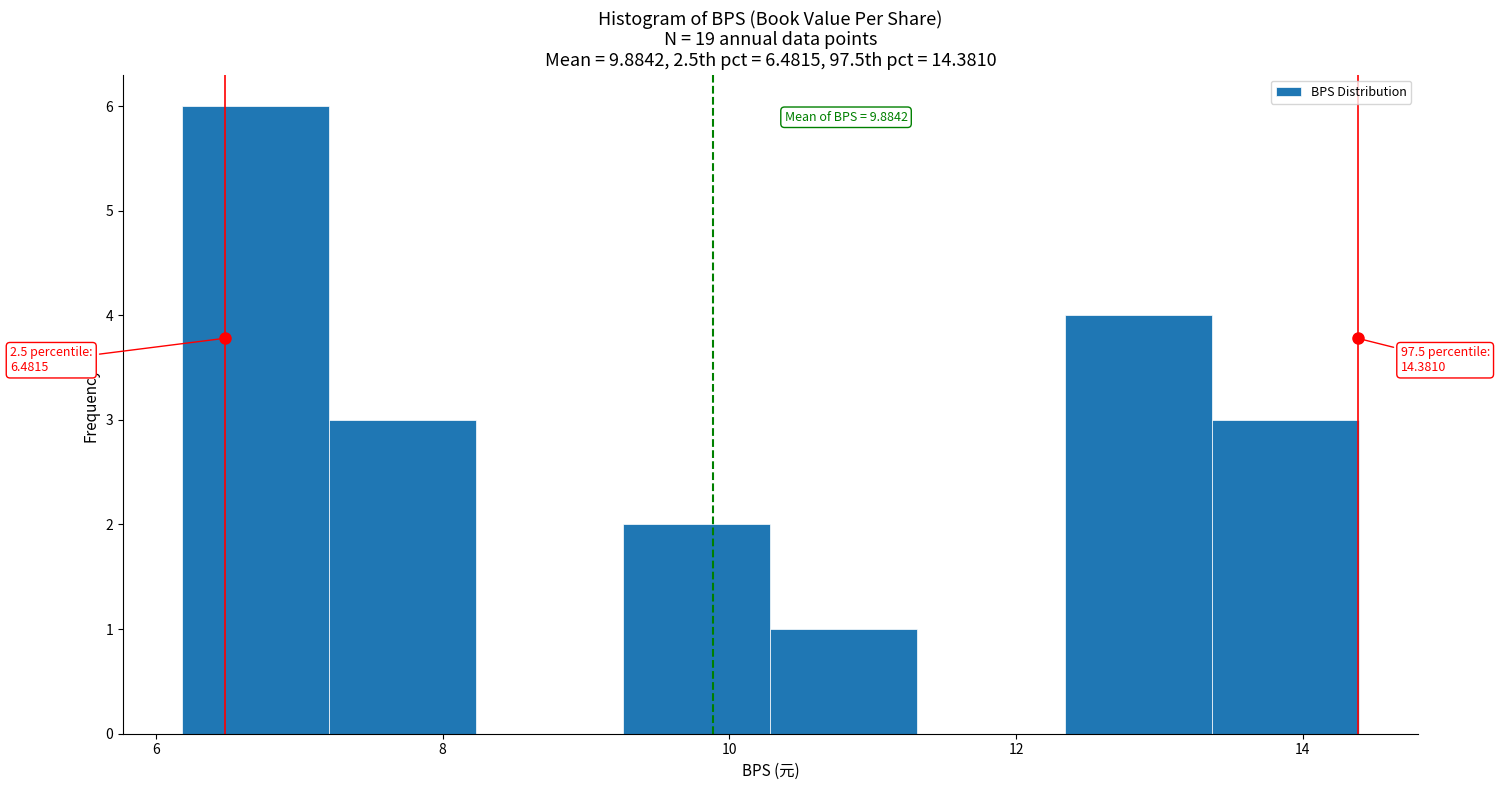

Which range on the x-axis has the tallest bar?

6.2 to 7.2